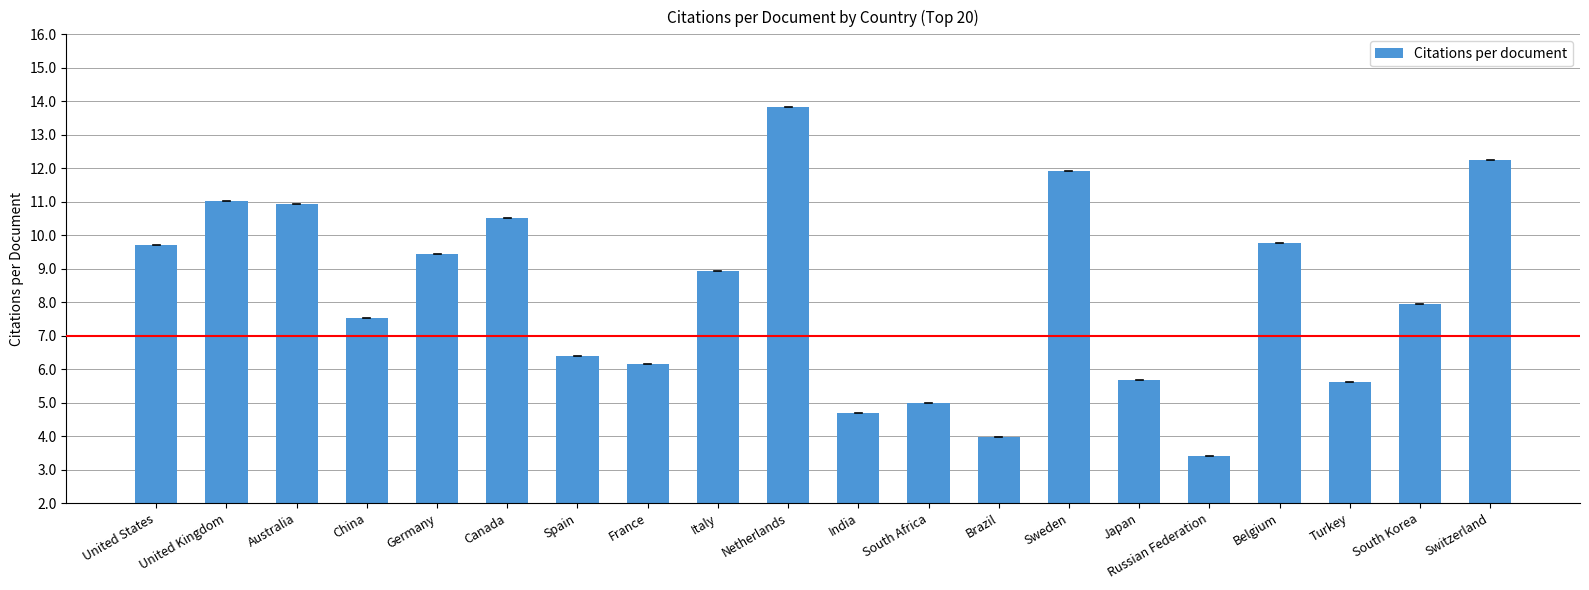

How many categories are shown in the chart?

20